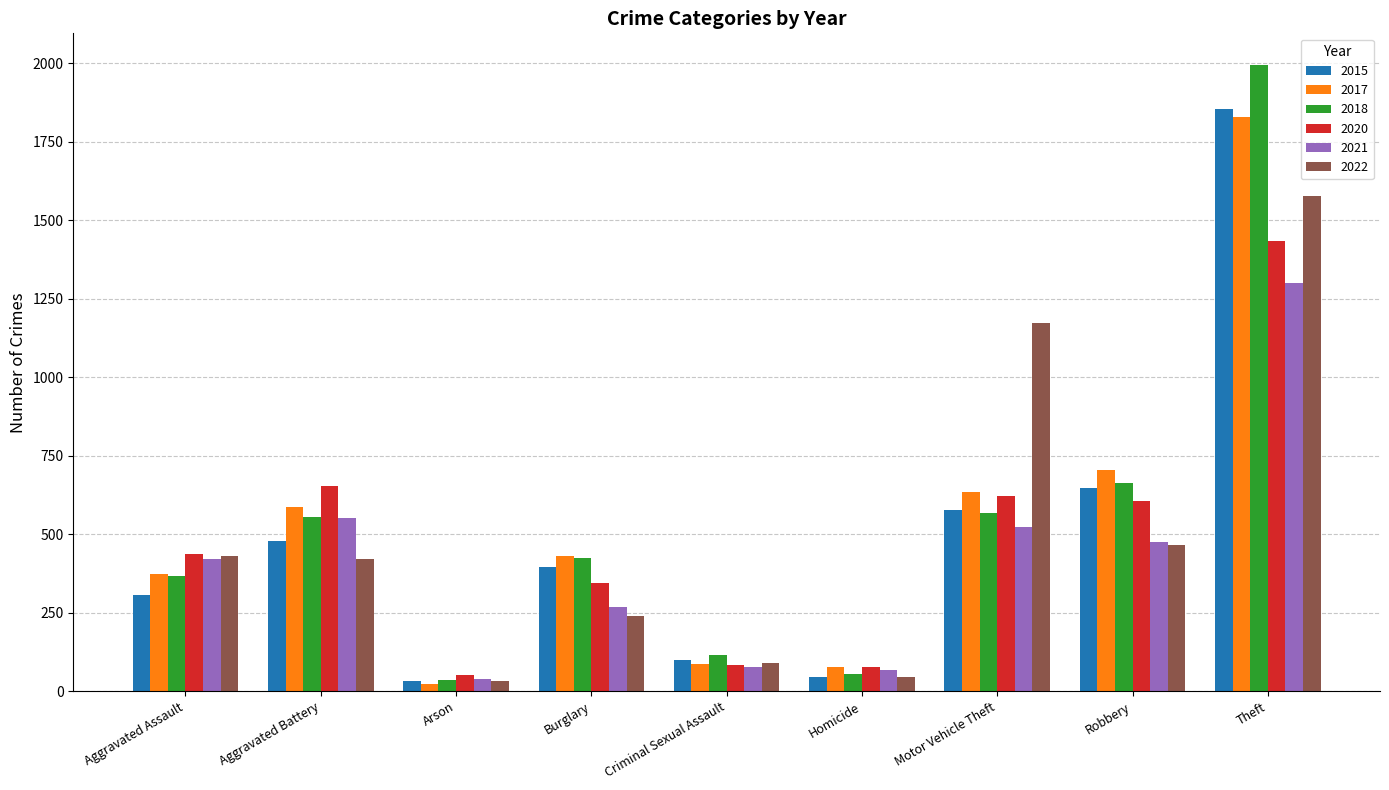

At which category is the sum across all series the highest?

Theft